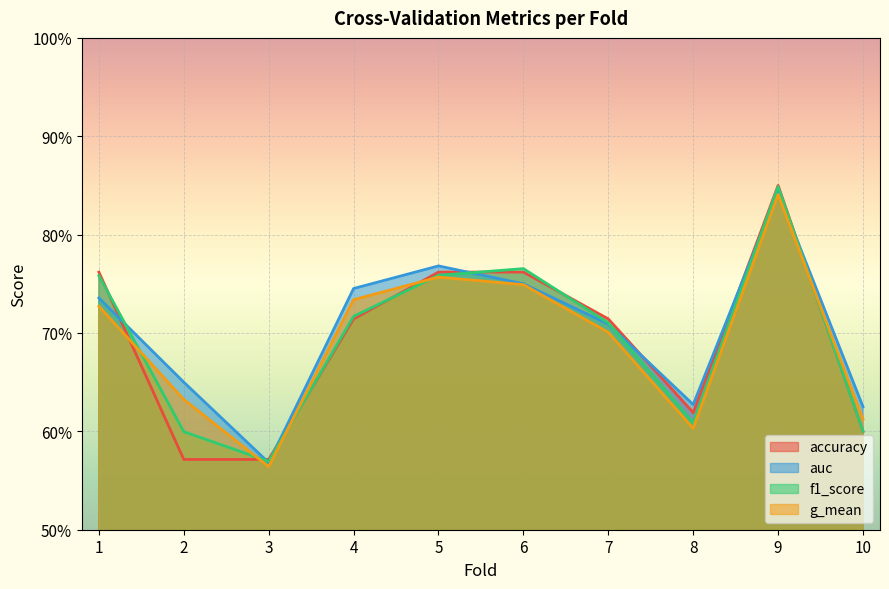

Between 6 and 7, which series saw the biggest shift?

f1_score